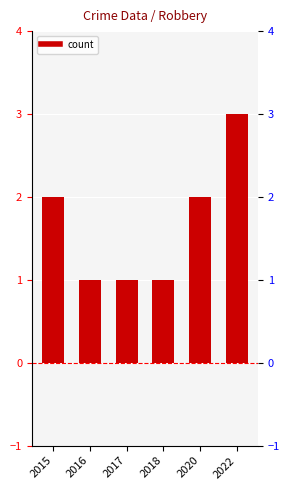

How many bars are there in total?

6